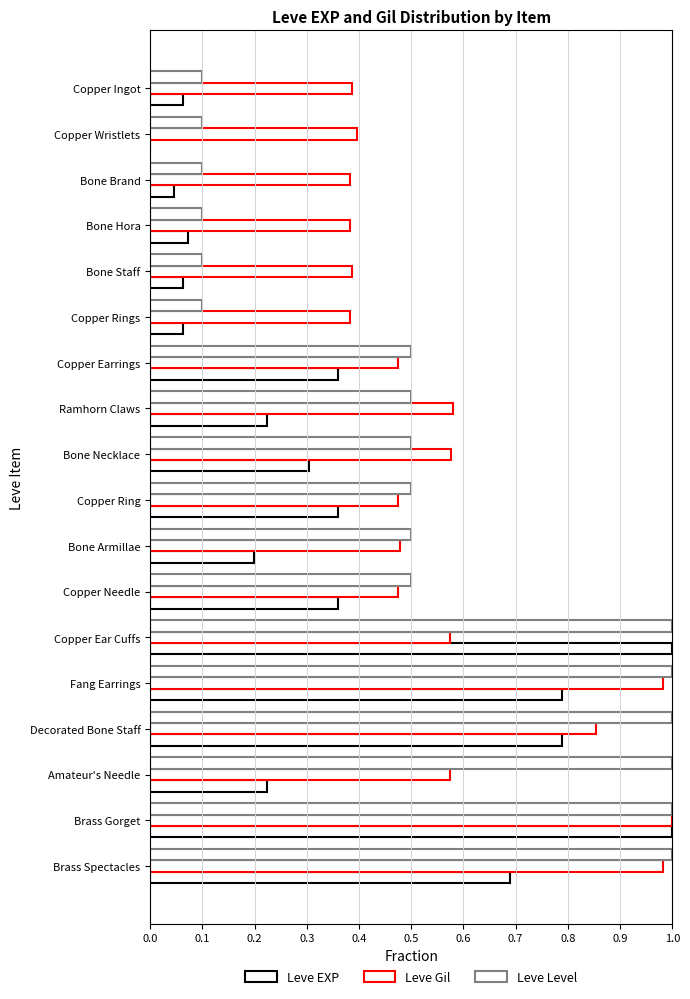

What is the difference between the maximum and minimum values in the Leve EXP series?

1.0